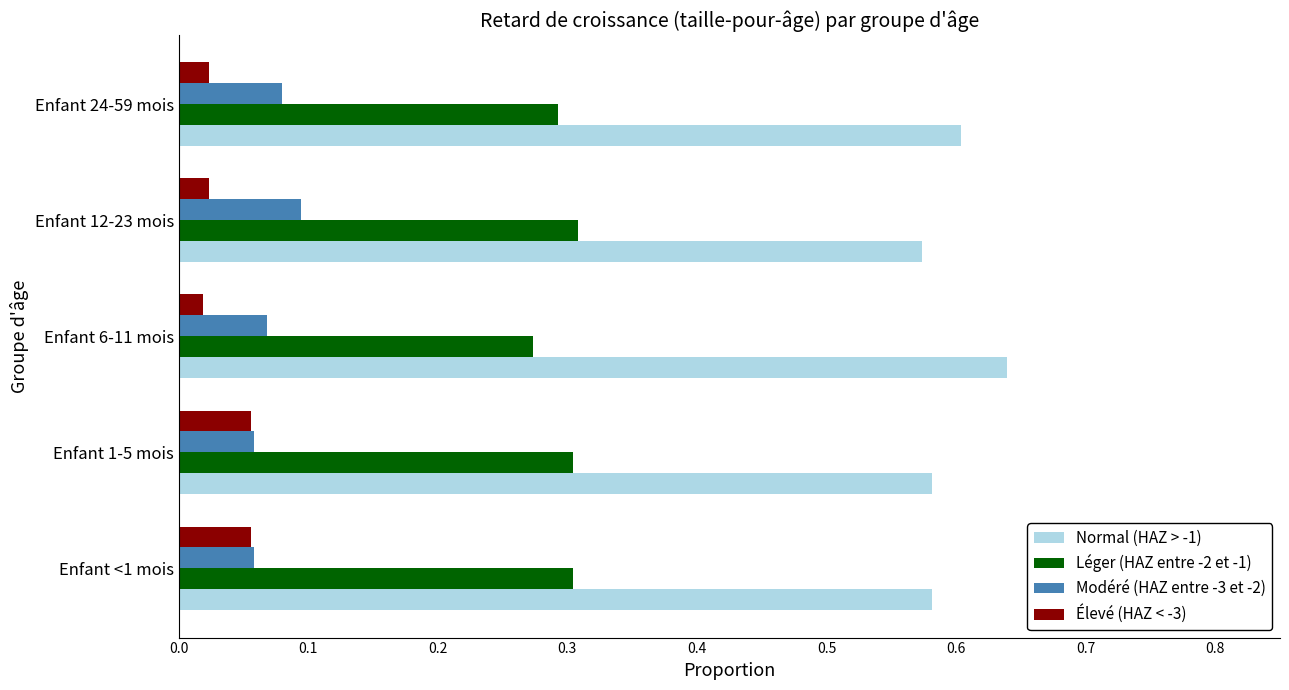

Rank the series at Enfant 12-23 mois from lowest to highest value.

Élevé (HAZ < -3), Modéré (HAZ entre -3 et -2), Léger (HAZ entre -2 et -1), Normal (HAZ > -1)